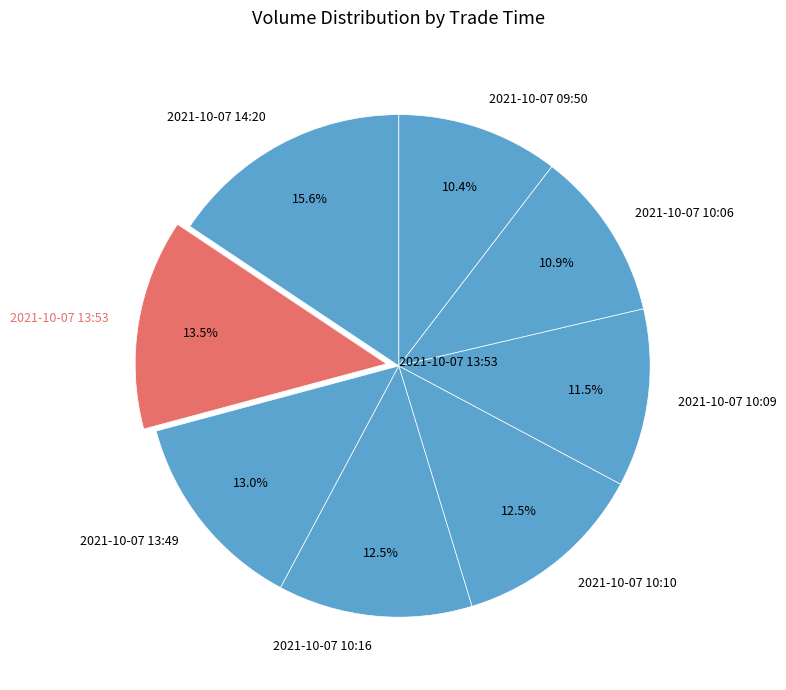

How many slices are in this pie chart?

8